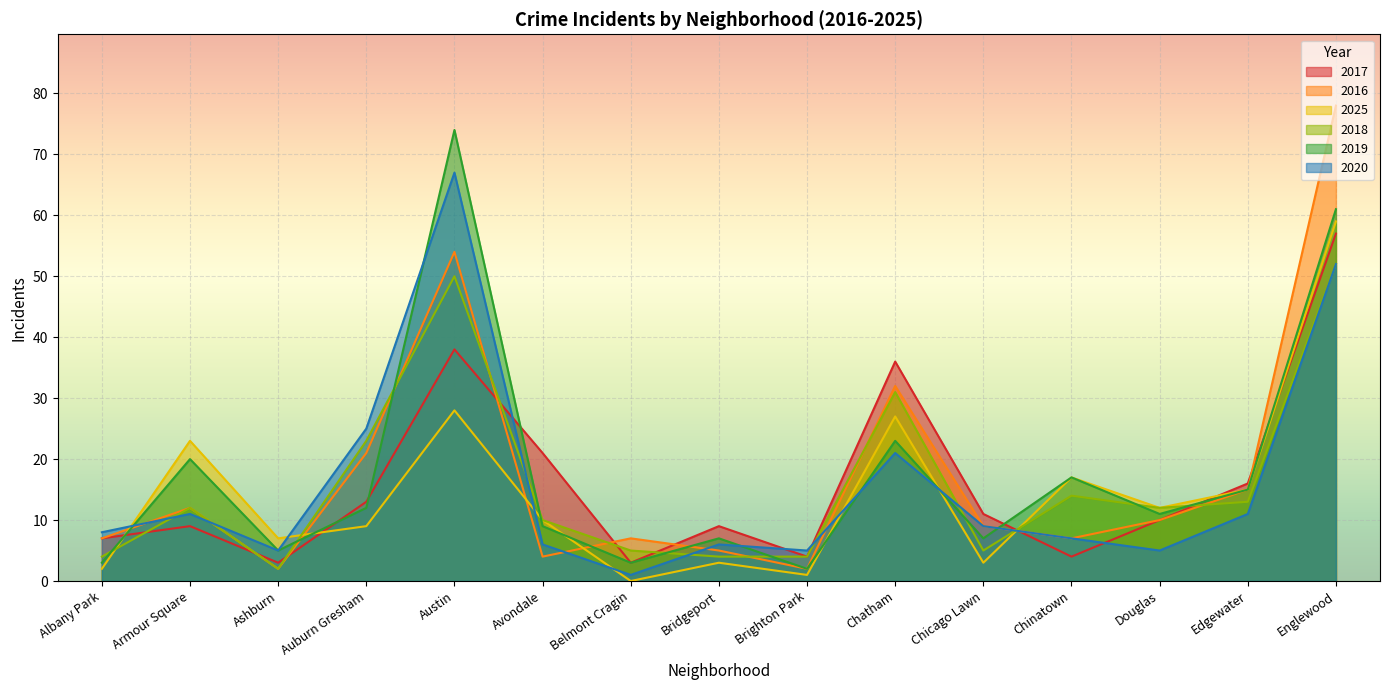

What position from the left is Brighton Park?

9